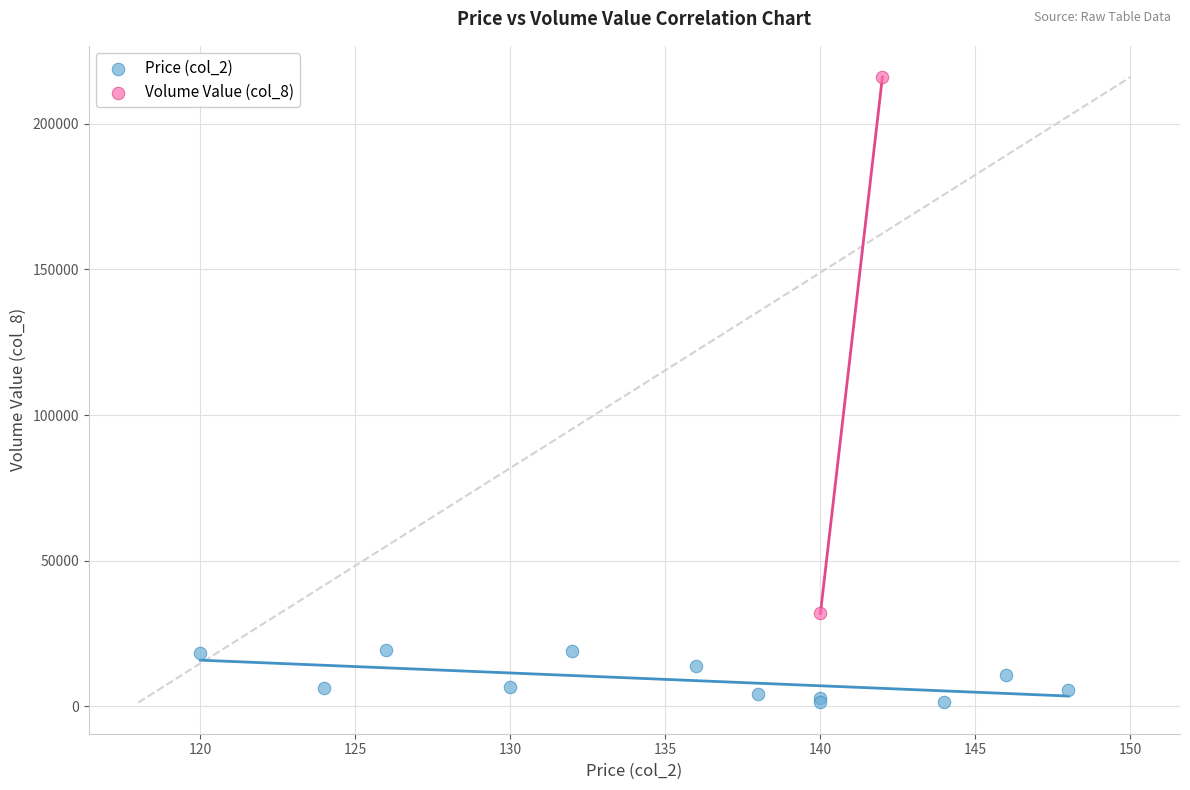

Which series has the widest spread of Y values?

Volume Value (col_8)